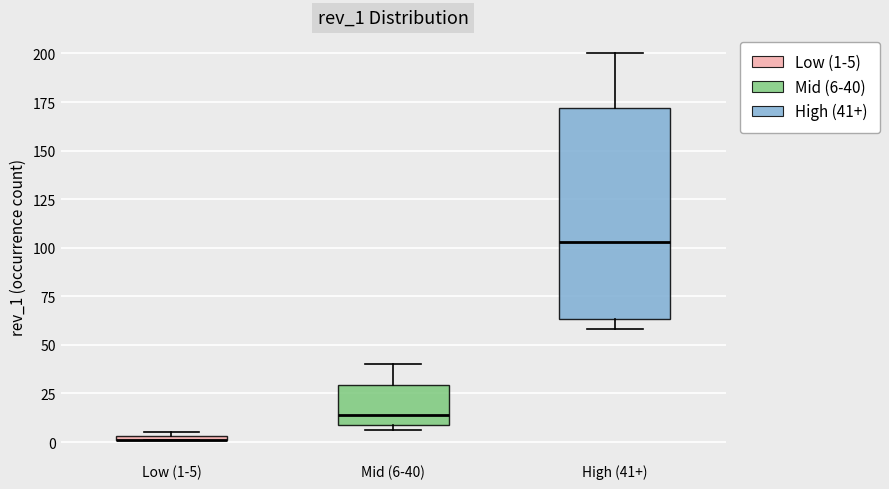

Which box is the tallest, from its lower edge to its upper edge?

High (41+)